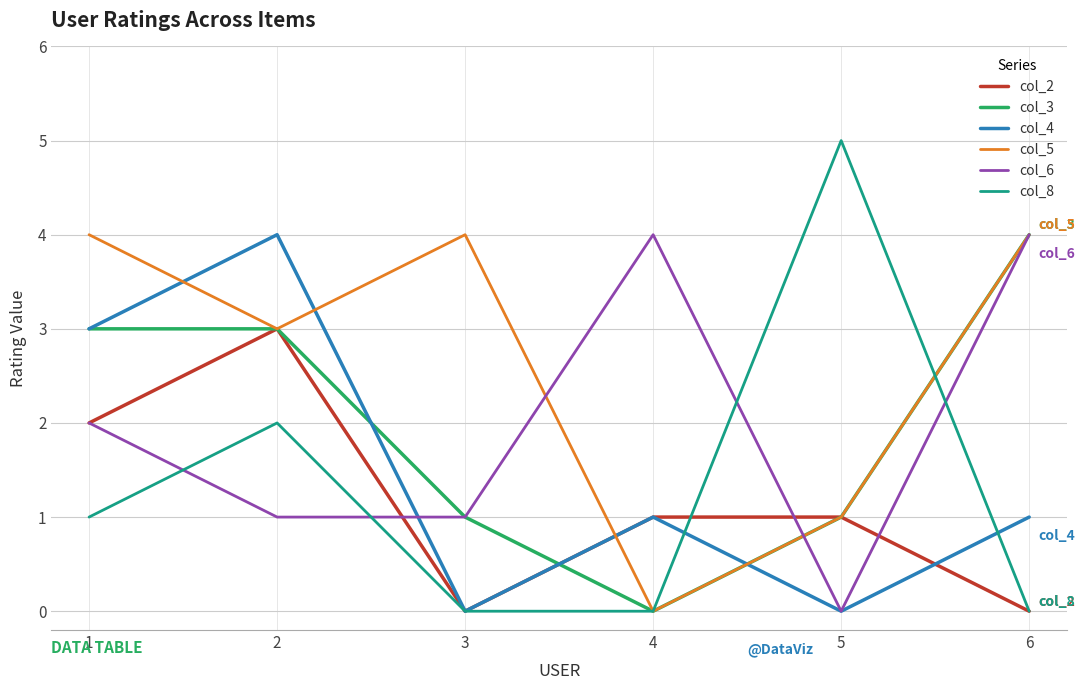

Which category has the highest value in the col_8 series?

5